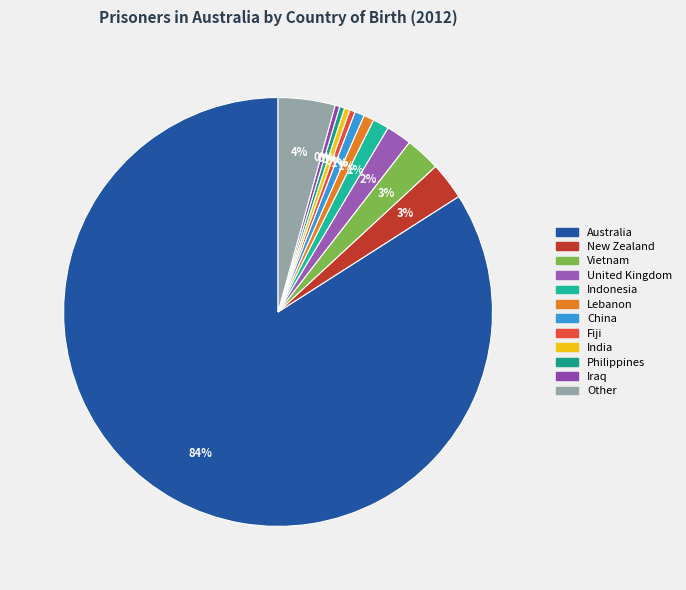

What is the change in value from Fiji to India?

-1